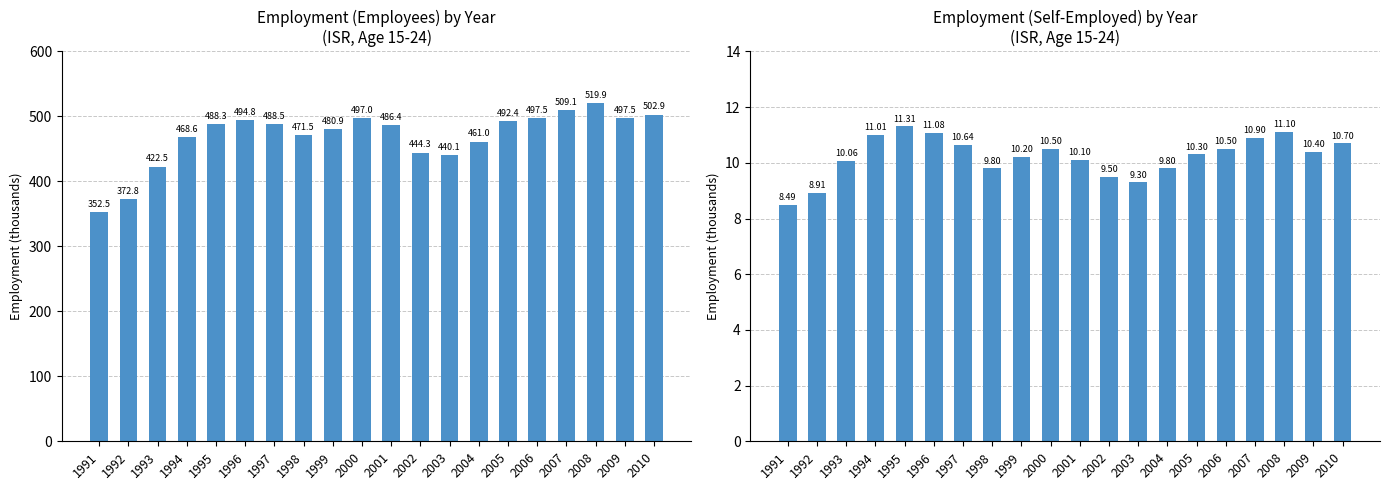

Reading left to right, list all the values displayed in this chart.

ste_aggregate_ees: 1991=352.5	1992=372.8	1993=422.5	1994=468.6	1995=488.3	1996=494.8	1997=488.5	1998=471.5	1999=480.9	2000=497.0	2001=486.4	2002=444.3	2003=440.1	2004=461.0	2005=492.4	2006=497.5	2007=509.1	2008=519.9	2009=497.5	2010=502.9
ste_aggregate_slf: 1991=8.5	1992=8.9	1993=10.1	1994=11.0	1995=11.3	1996=11.1	1997=10.6	1998=9.8	1999=10.2	2000=10.5	2001=10.1	2002=9.5	2003=9.3	2004=9.8	2005=10.3	2006=10.5	2007=10.9	2008=11.1	2009=10.4	2010=10.7